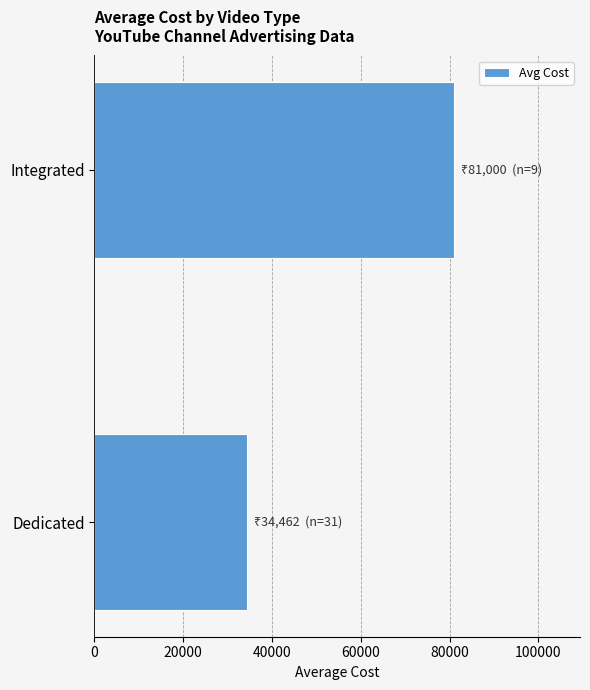

List the labels in order of value, largest first.

Integrated, Dedicated